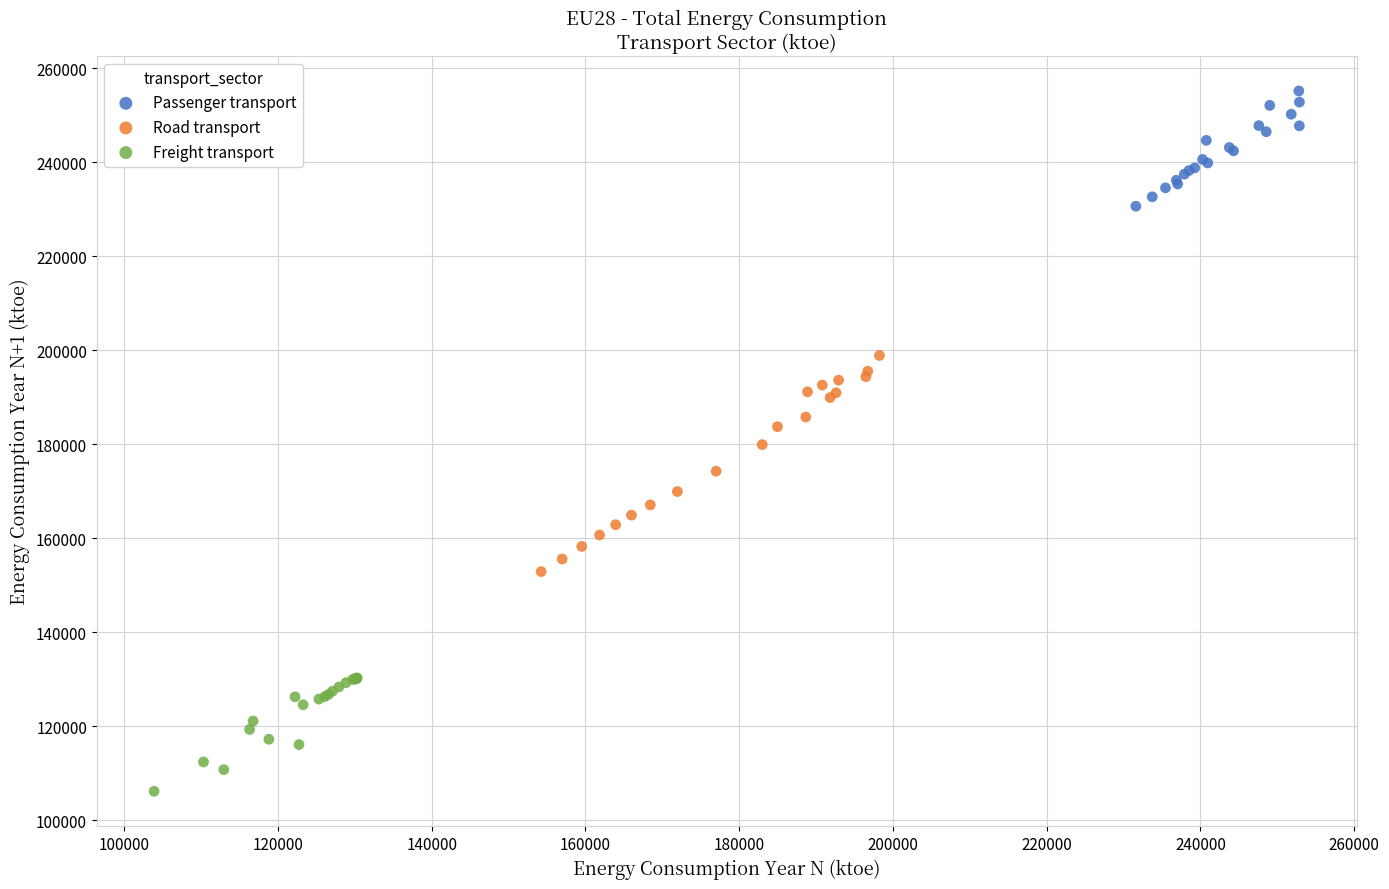

Which series contains the highest Y value?

Passenger transport